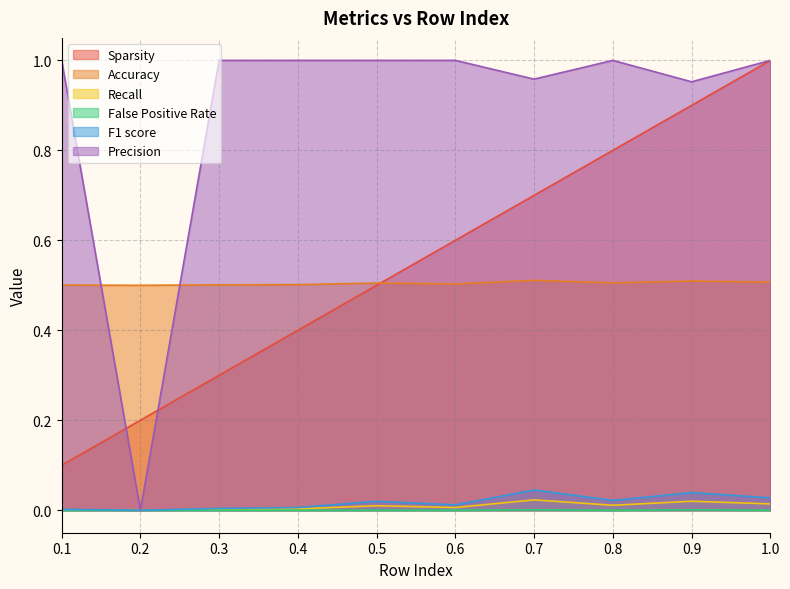

Is the value of Accuracy at 0.4 greater than the value of Sparsity at 0.6?

No